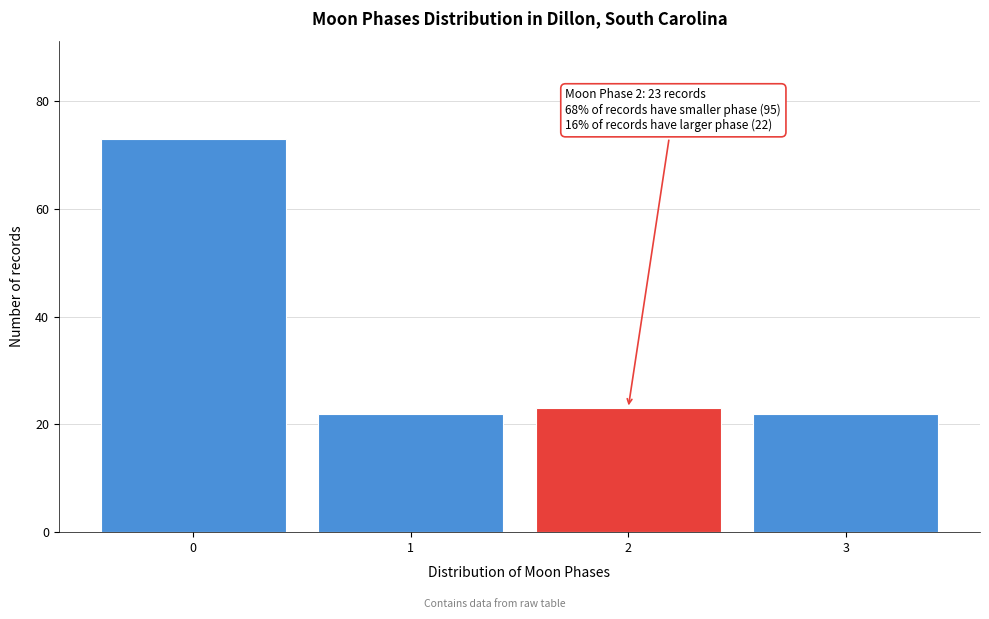

Reading left to right, transcribe all the data shown in this chart.

73	22	23	22